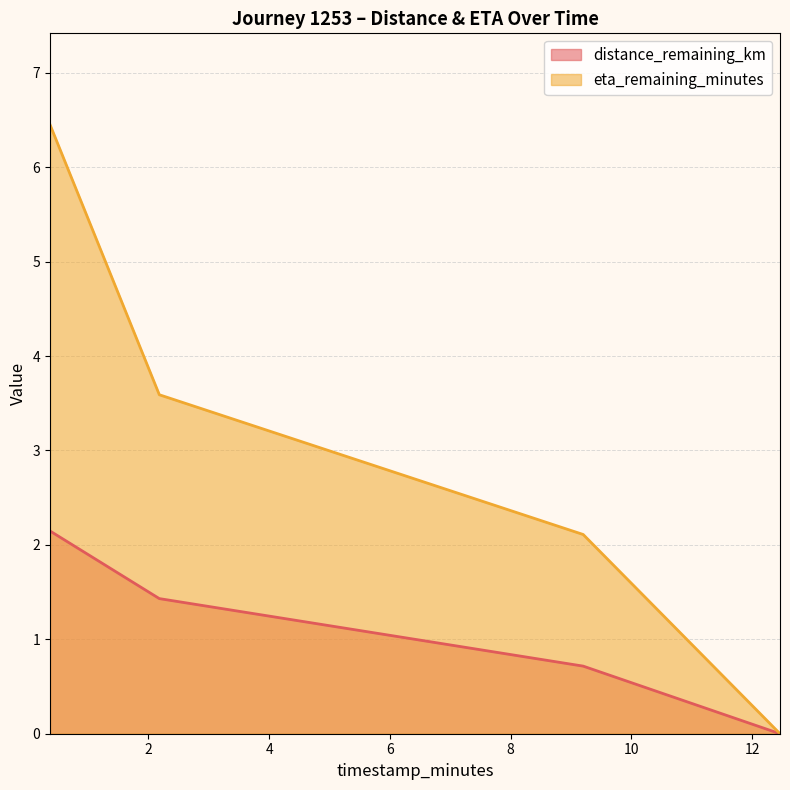

What position from the left is 12.46?

4